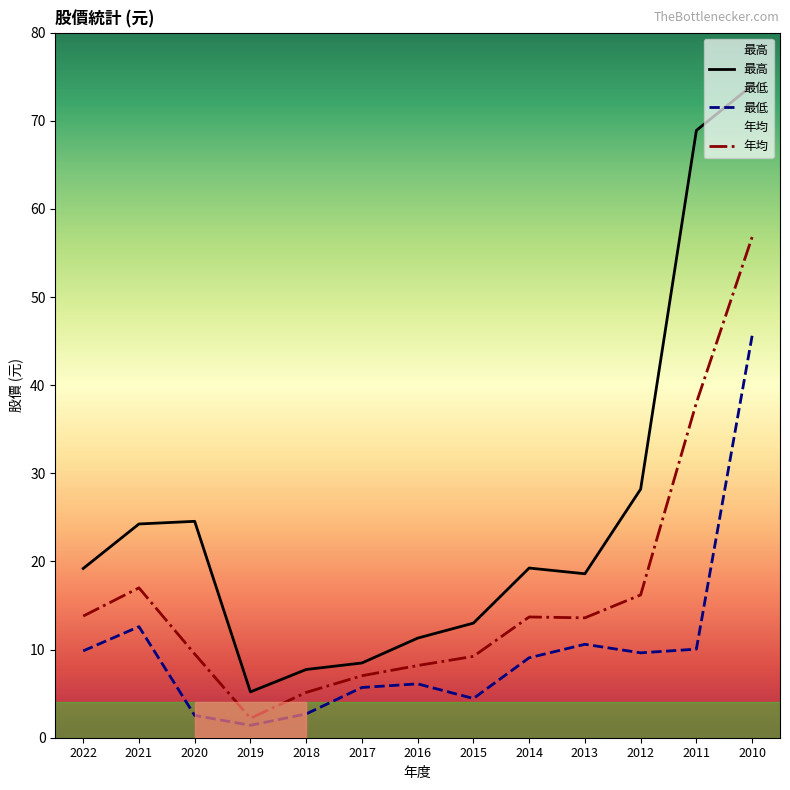

What is the sum of all 年均 values?

210.4